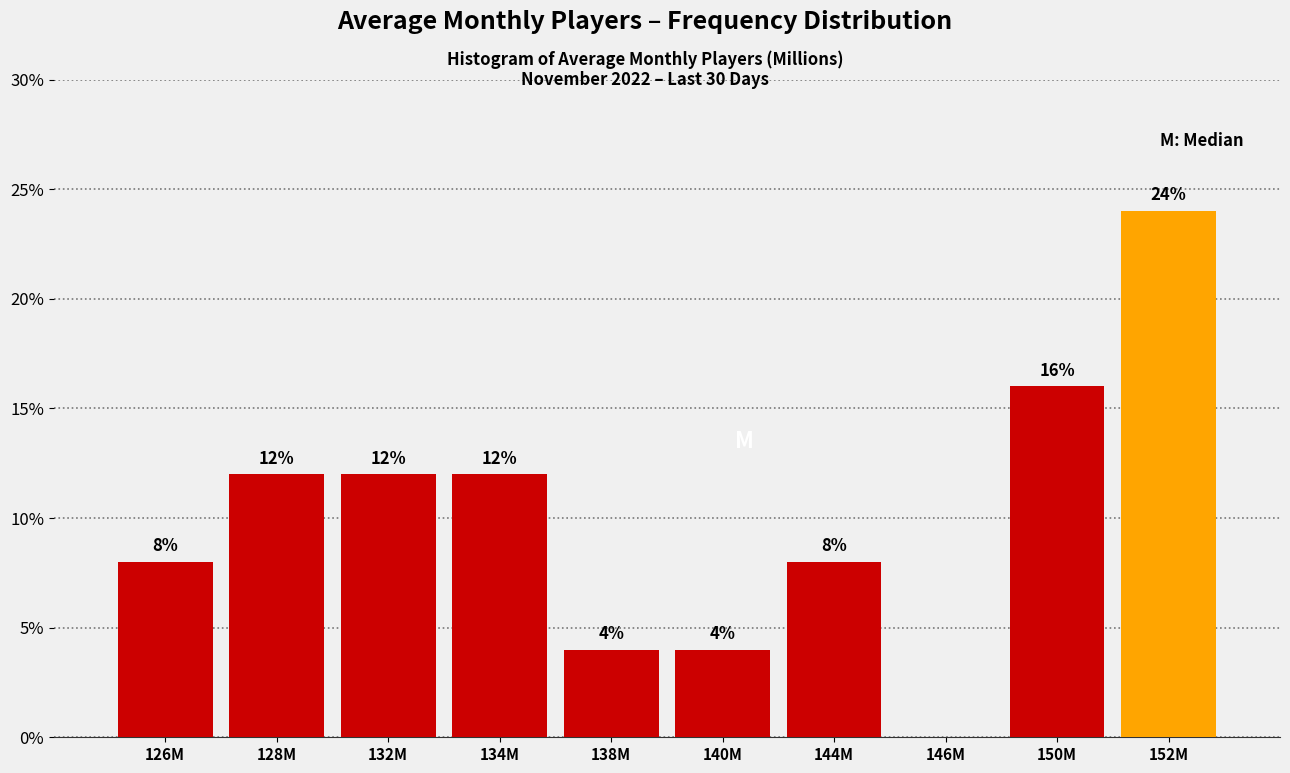

Reading left to right, what are all the values shown in this chart?

126M=8	128M=12	132M=12	134M=12	138M=4	140M=4	144M=8	146M=0	150M=16	152M=24